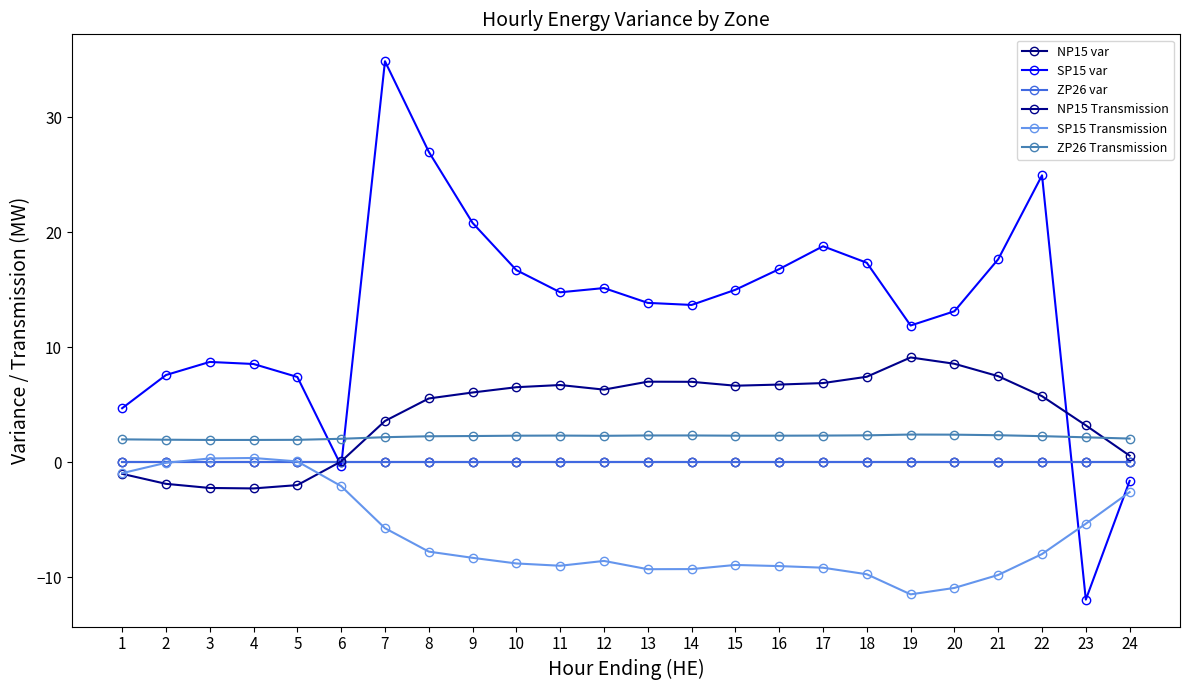

How many series are shown in this chart?

6